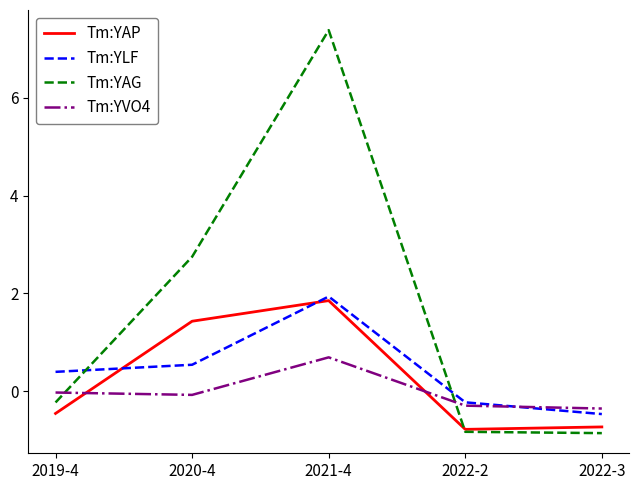

After their last crossing, which series has the higher values: Tm:YVO4 or Tm:YAG?

Tm:YVO4